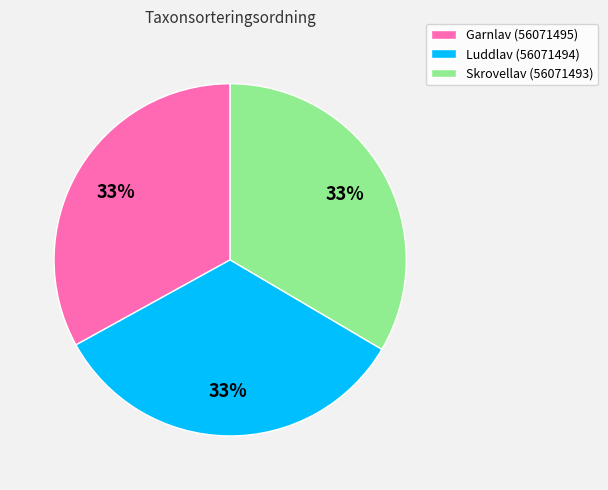

Combined, do Garnlav (56071495) and Skrovellav (56071493) account for over 50%?

Yes